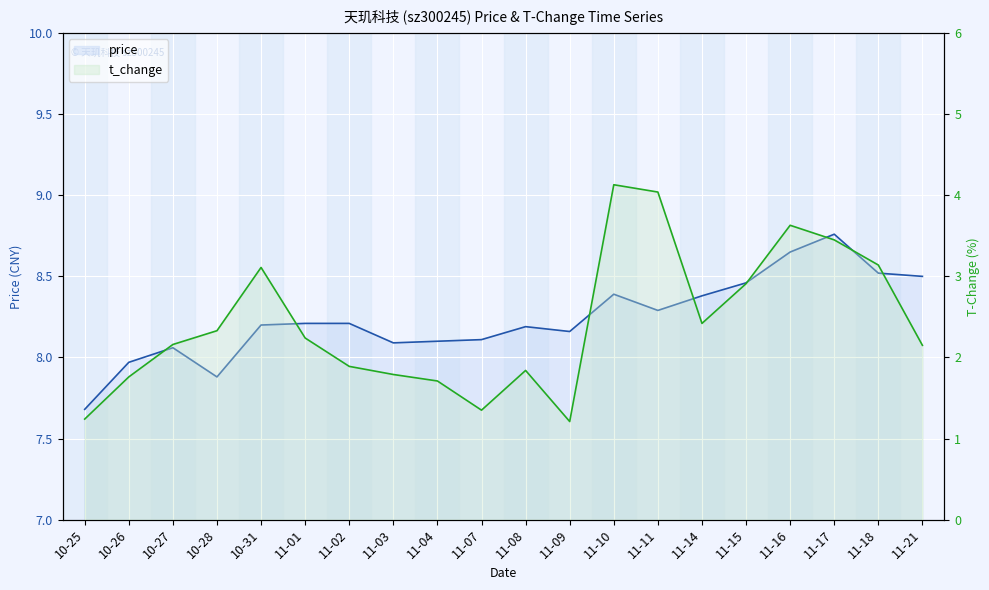

True or false: t_change and price intersect in this chart.

False